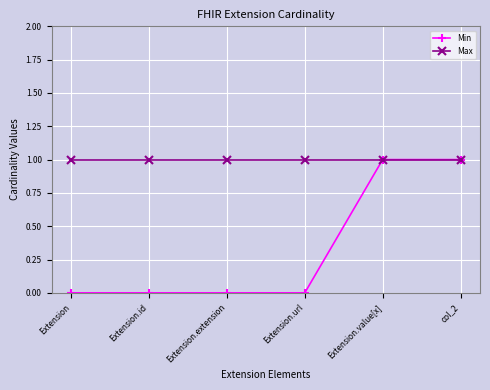

What is the greatest value displayed?

1